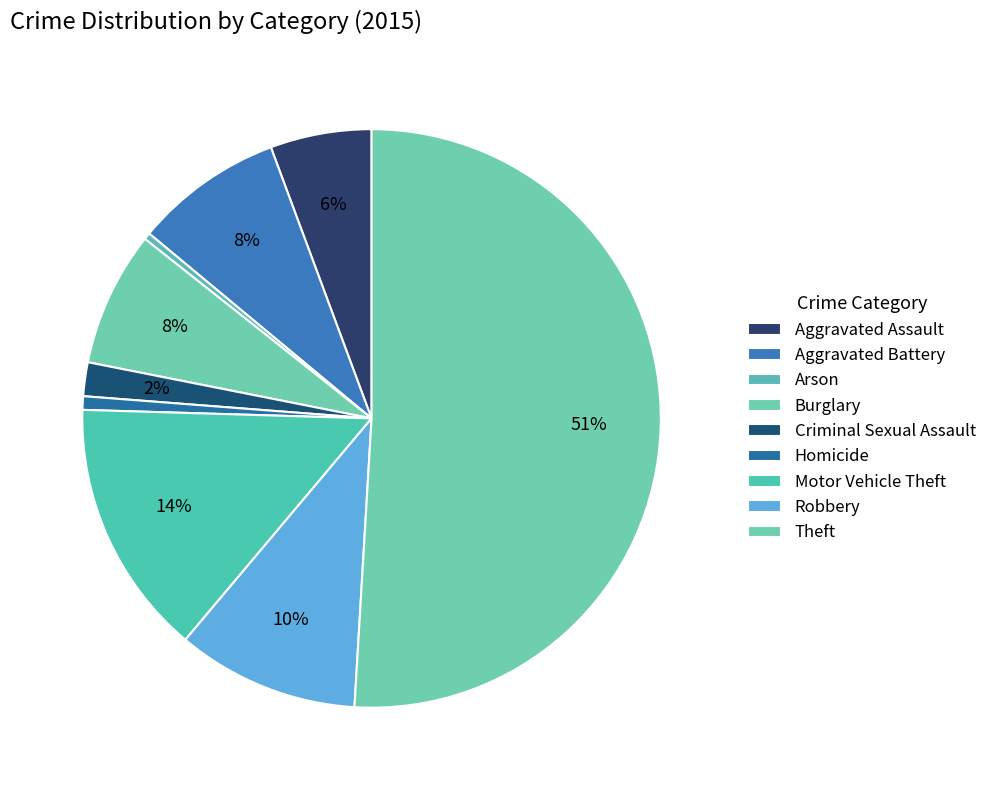

How many slices are in this pie chart?

9